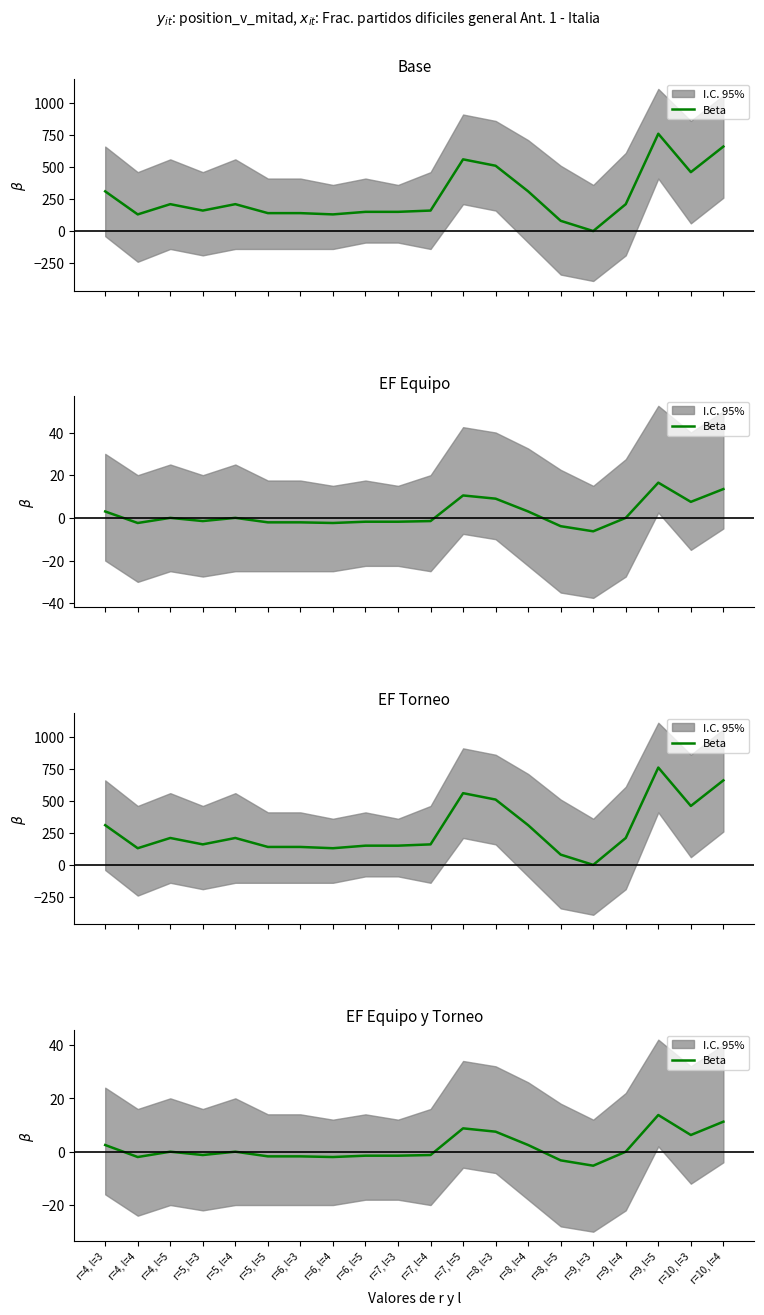

True or false: the data shows 7.5 at r=8, l=3.

True